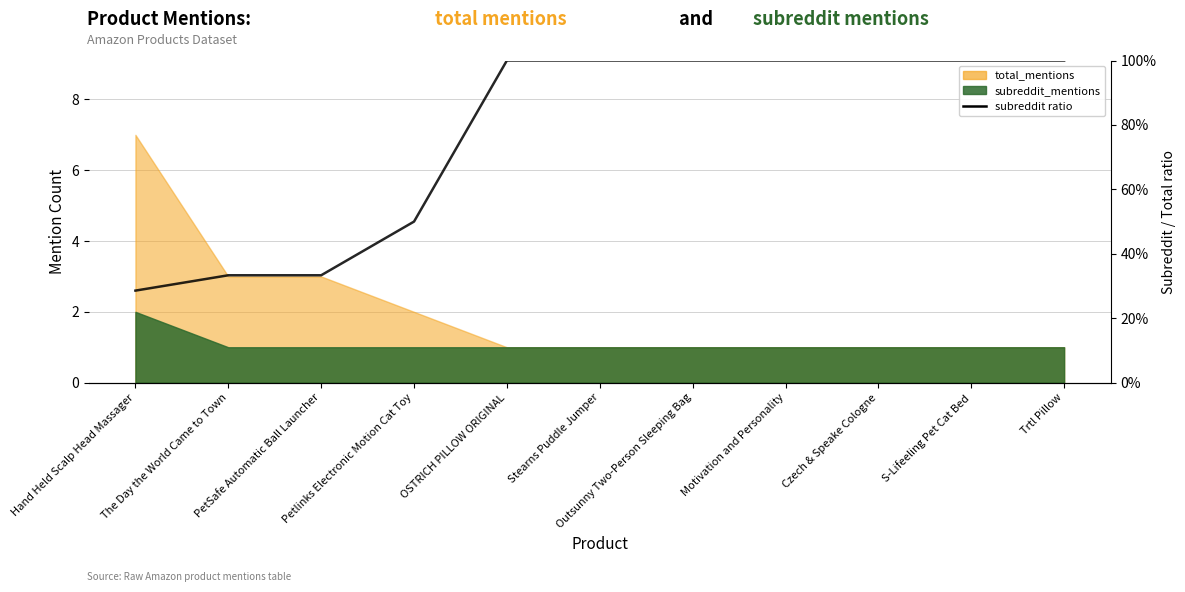

What is the difference between the maximum and minimum values?

0.7